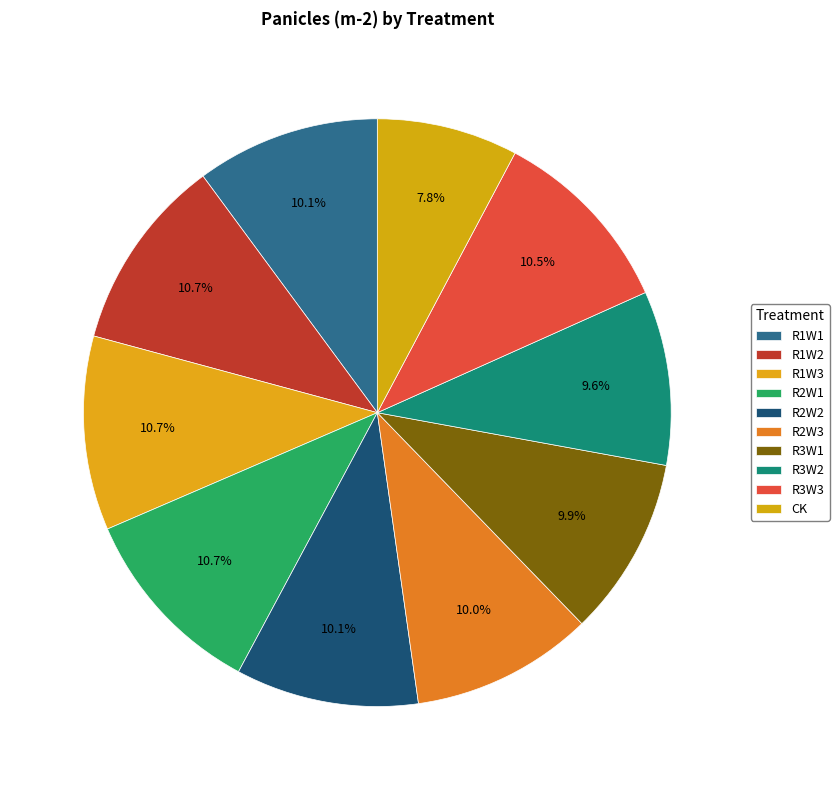

Which category has the biggest portion of the pie?

R2W1